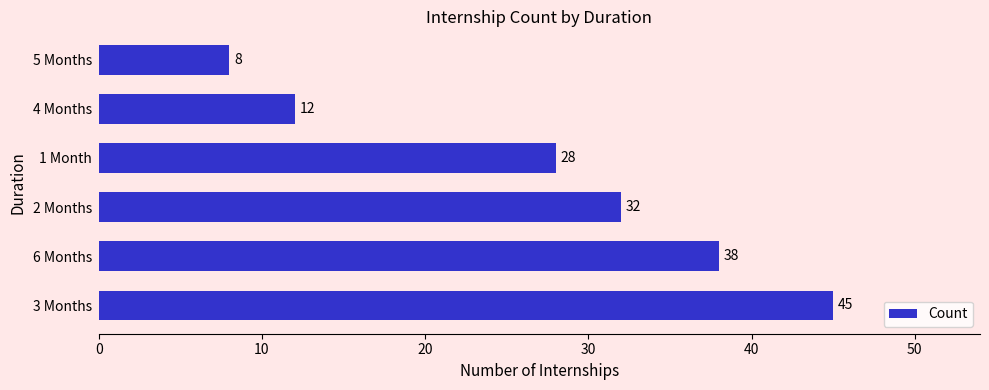

What is the difference between the maximum and minimum values?

37